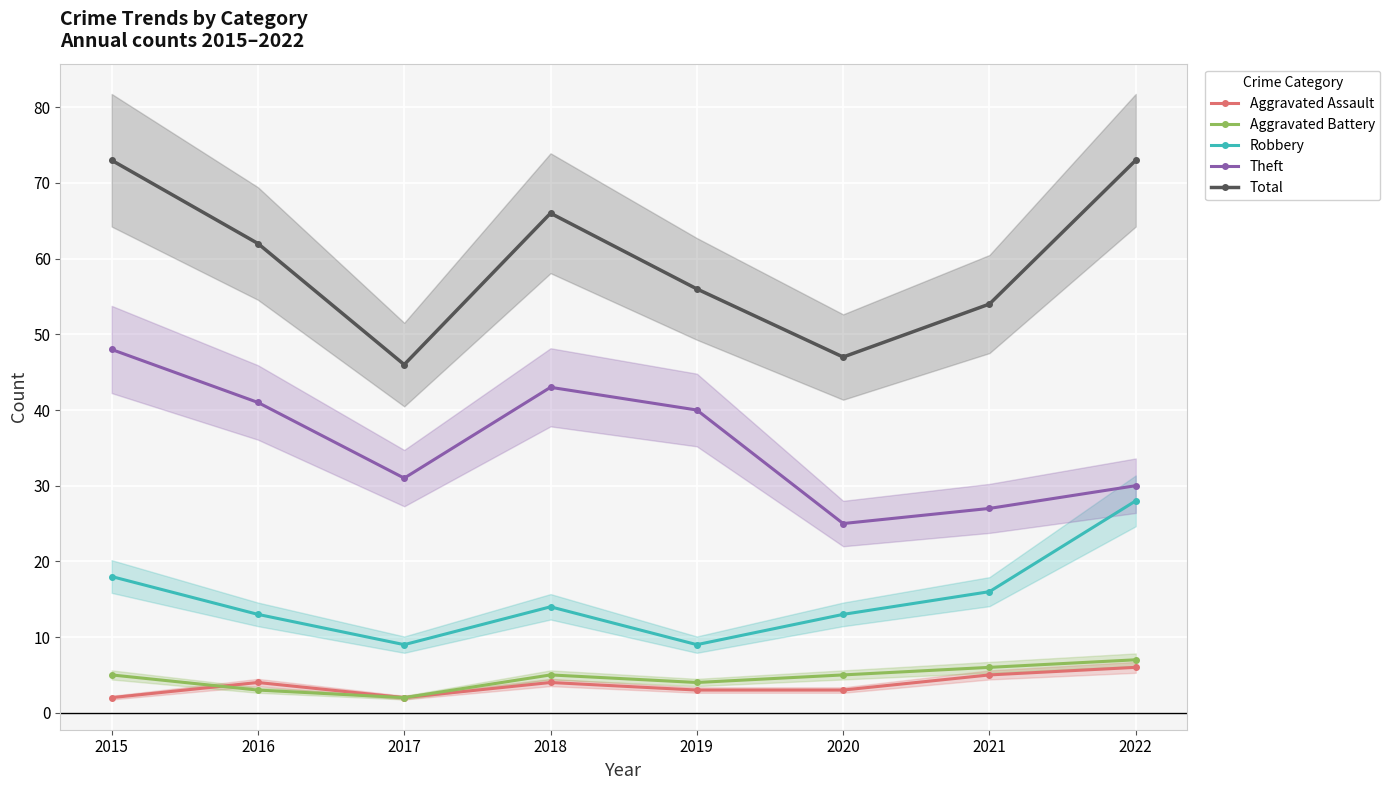

Reading left to right, transcribe all the data shown in this chart.

Aggravated Assault: 2	4	2	4	3	3	5	6
Aggravated Battery: 5	3	2	5	4	5	6	7
Robbery: 18	13	9	14	9	13	16	28
Theft: 48	41	31	43	40	25	27	30
Total: 73	62	46	66	56	47	54	73